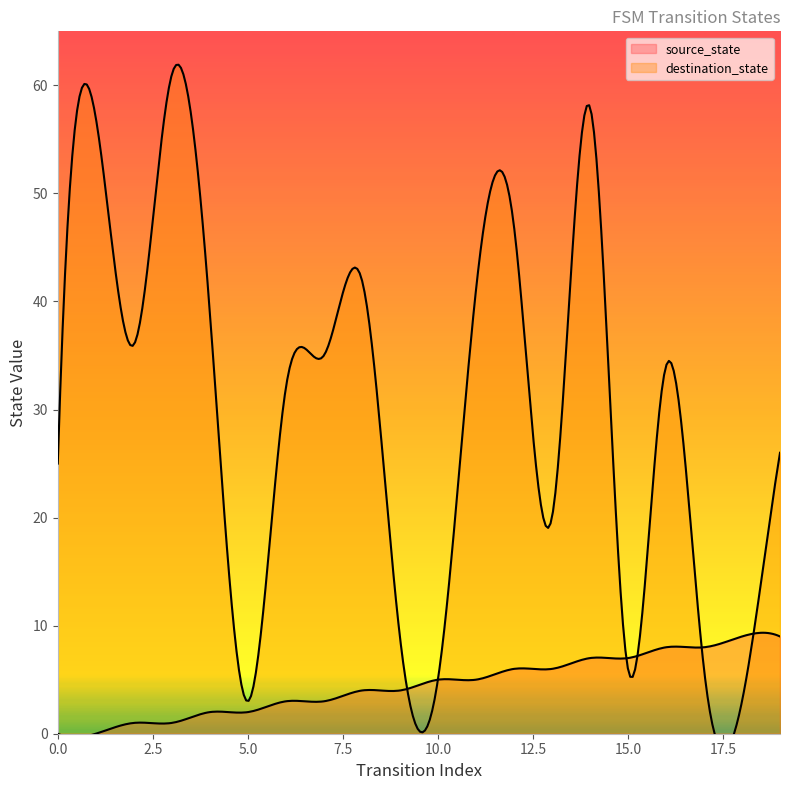

How many lines are shown in the chart?

2